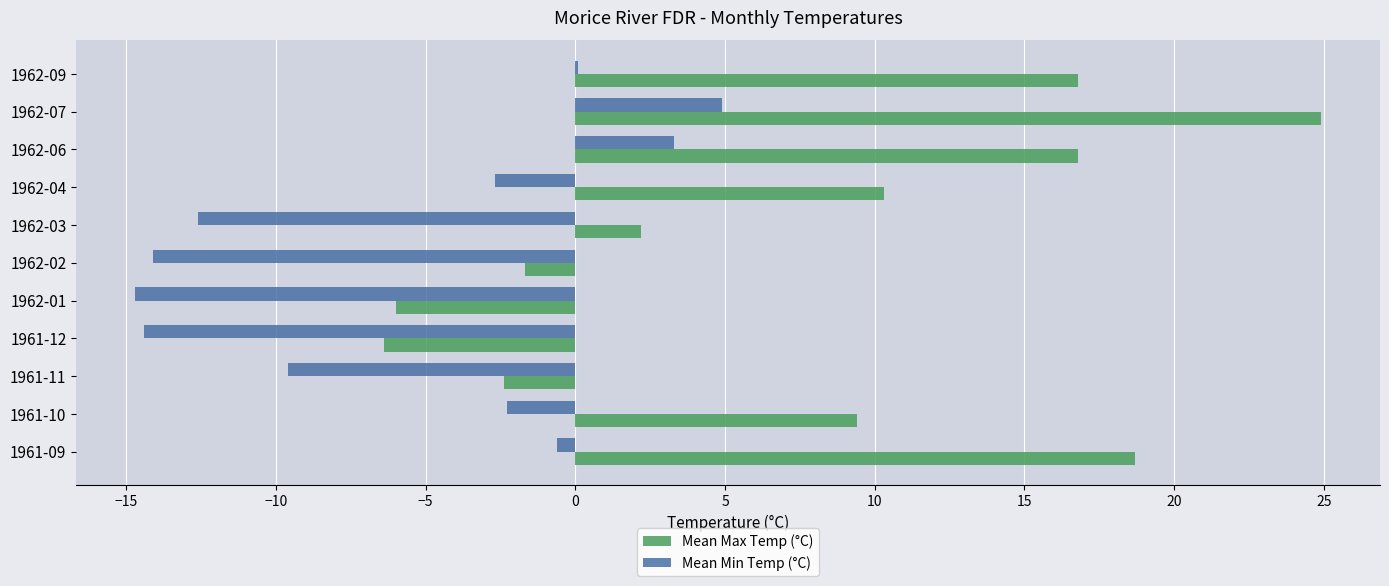

What are all the series names shown in the legend?

Mean Max Temp (°C), Mean Min Temp (°C)